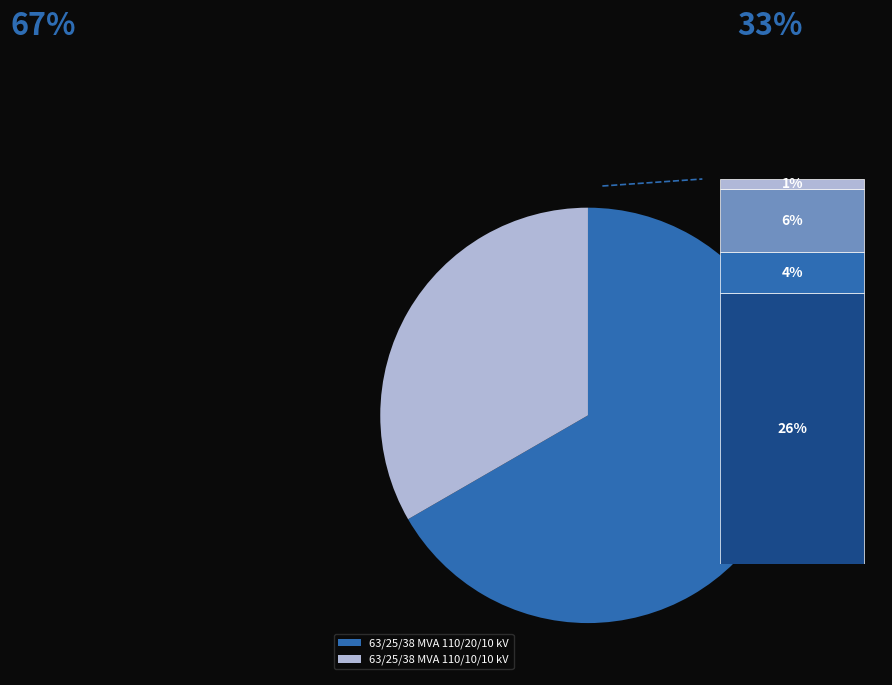

Rank the categories by value from highest to lowest.

63/25/38 MVA 110/20/10 kV, 63/25/38 MVA 110/10/10 kV